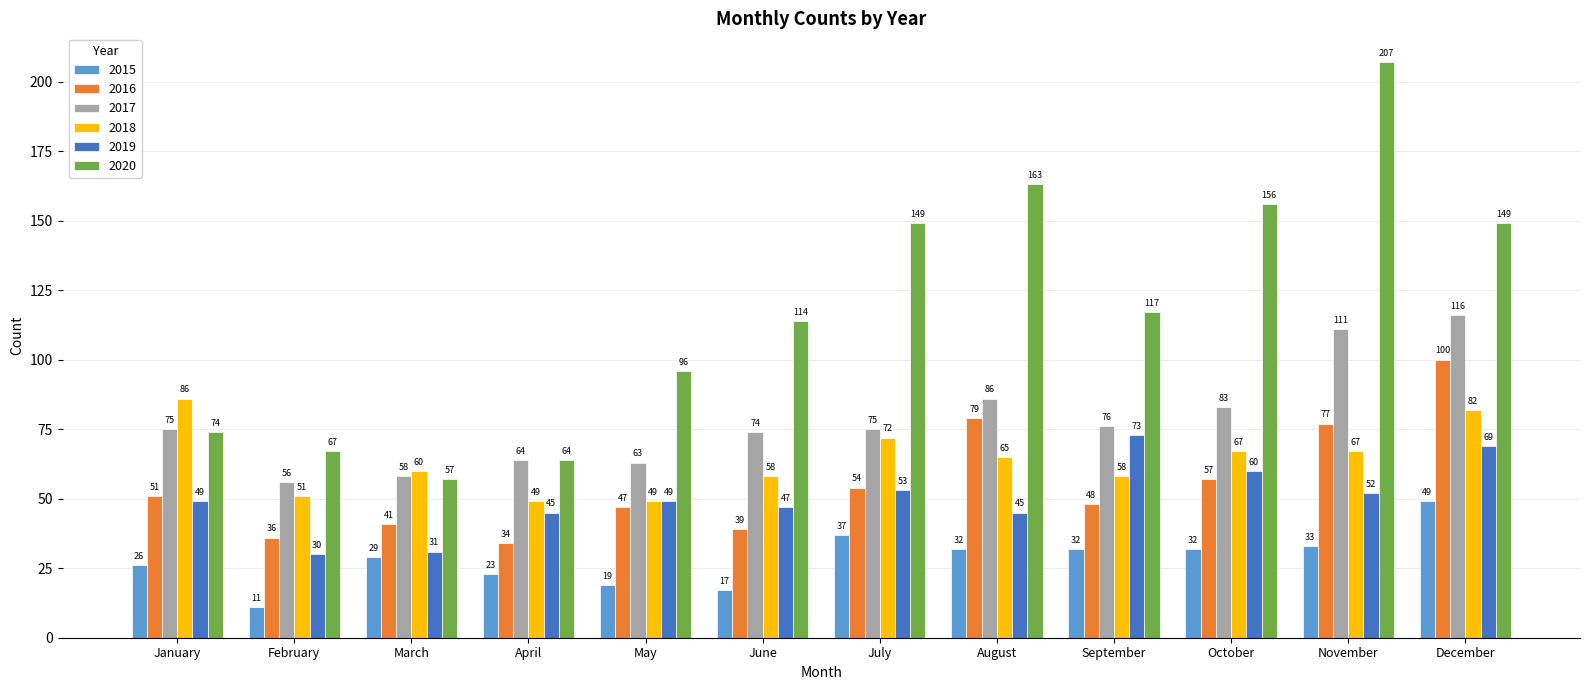

Reading left to right, transcribe all the data shown in this chart.

2015: 26	11	29	23	19	17	37	32	32	32	33	49
2016: 51	36	41	34	47	39	54	79	48	57	77	100
2017: 75	56	58	64	63	74	75	86	76	83	111	116
2018: 86	51	60	49	49	58	72	65	58	67	67	82
2019: 49	30	31	45	49	47	53	45	73	60	52	69
2020: 74	67	57	64	96	114	149	163	117	156	207	149